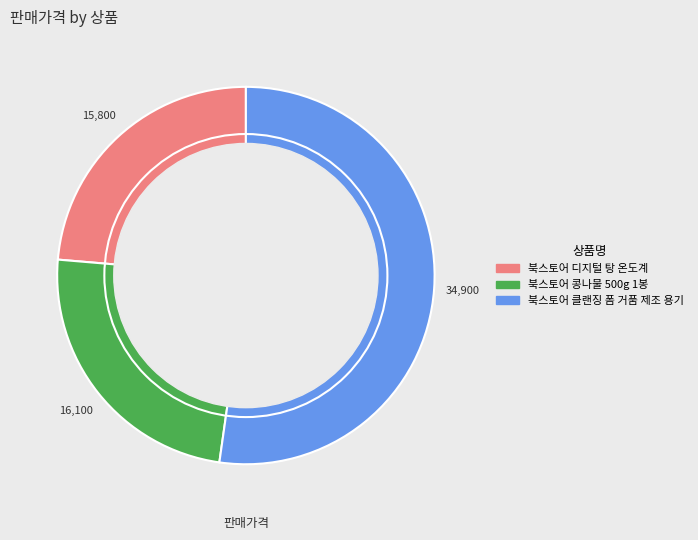

Count the number of slices in the pie.

3